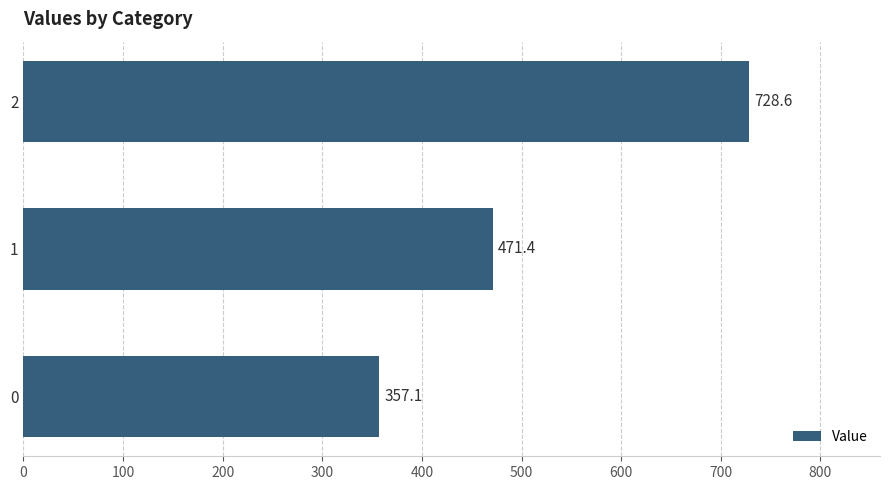

Approximately how many times larger is the value at 0 compared to 1?

0.8